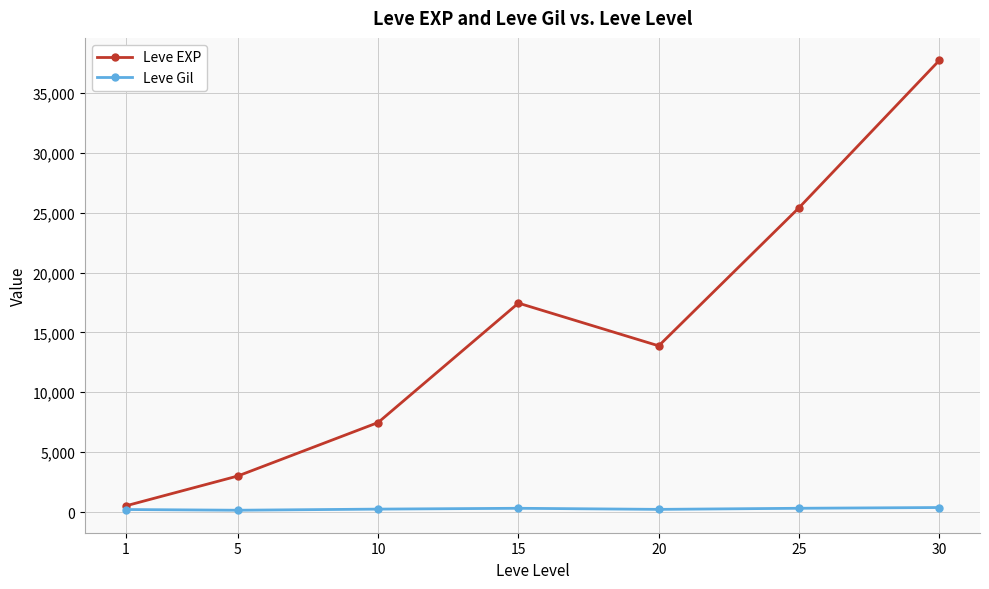

Rank the series by their maximum value, from highest to lowest.

Leve EXP, Leve Gil